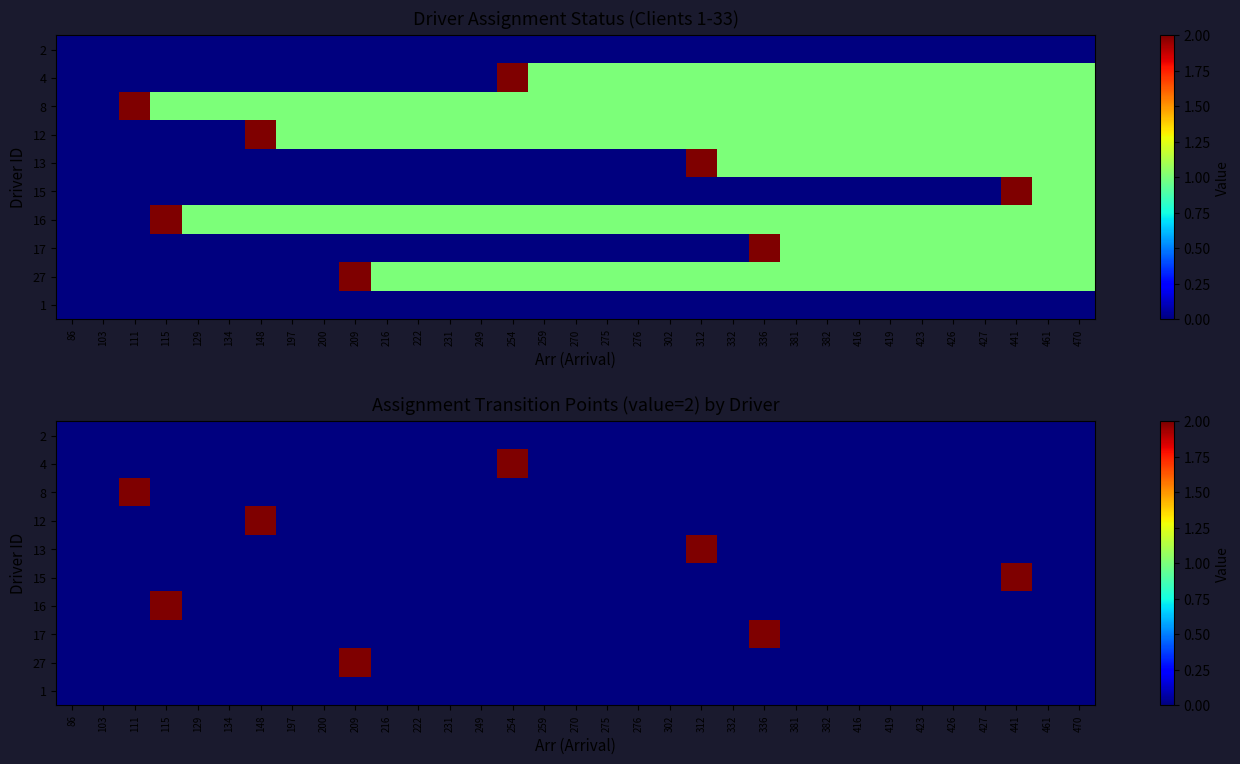

List the series in order of their peak value, highest first.

4, 8, 12, 13, 15, 16, 17, 27, 2, 1